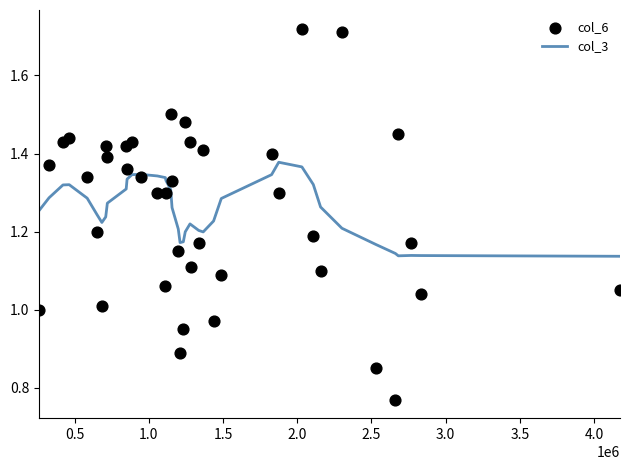

Which series has the largest Y range (max minus min)?

col_6